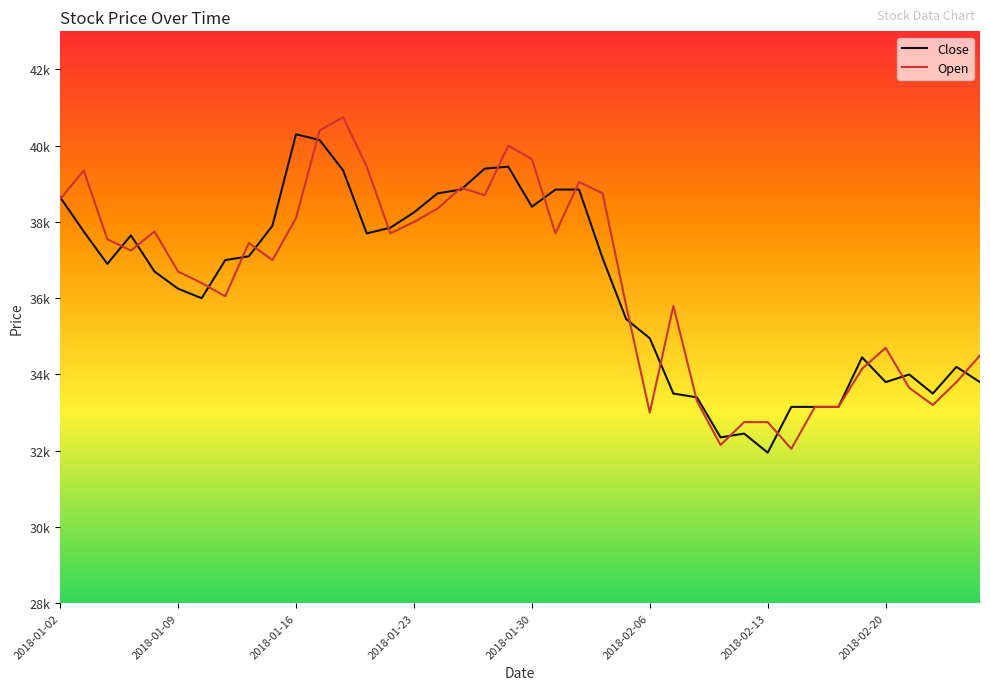

What are all the series names shown in the legend?

Close, Open